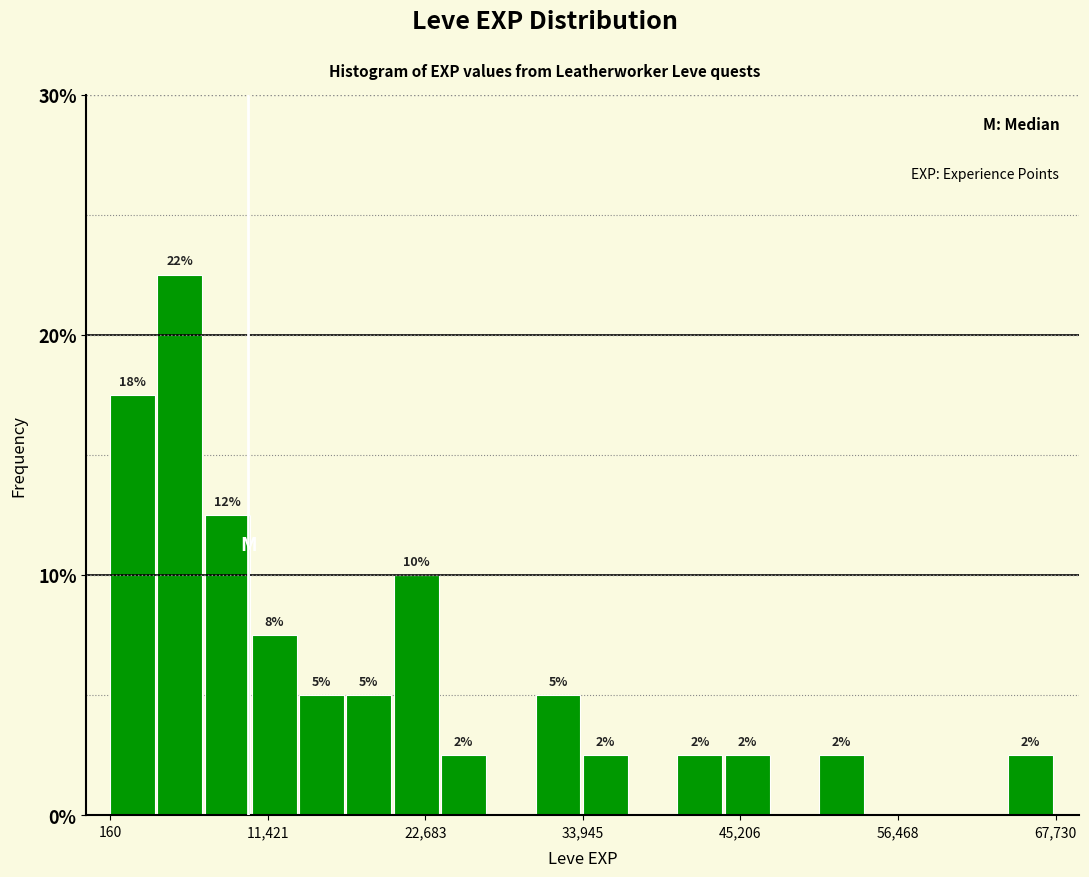

Read against the x-axis, roughly where is the centre of the tallest bar?

6000